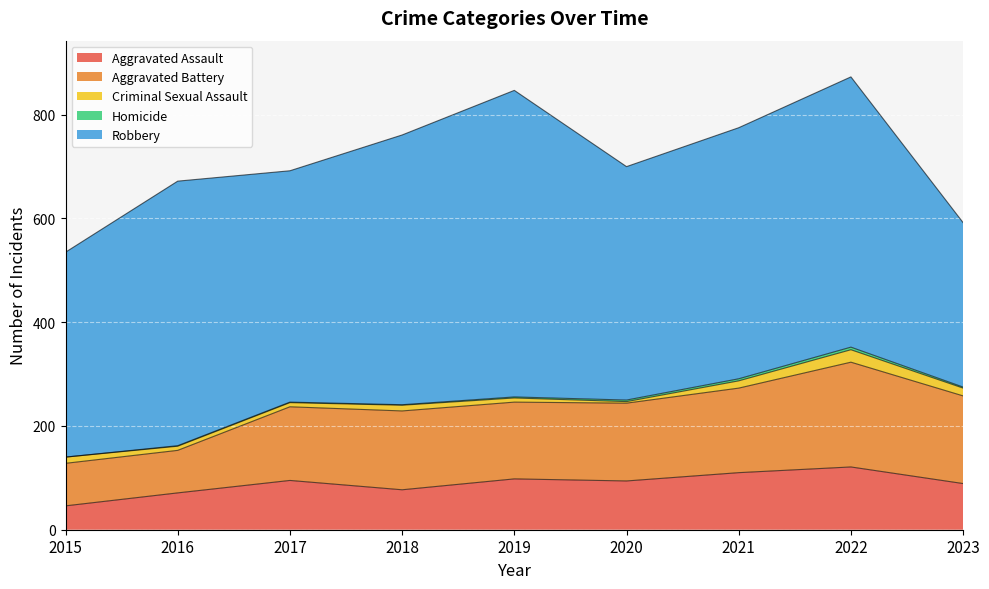

Where is the first local minimum for Aggravated Assault?

2018